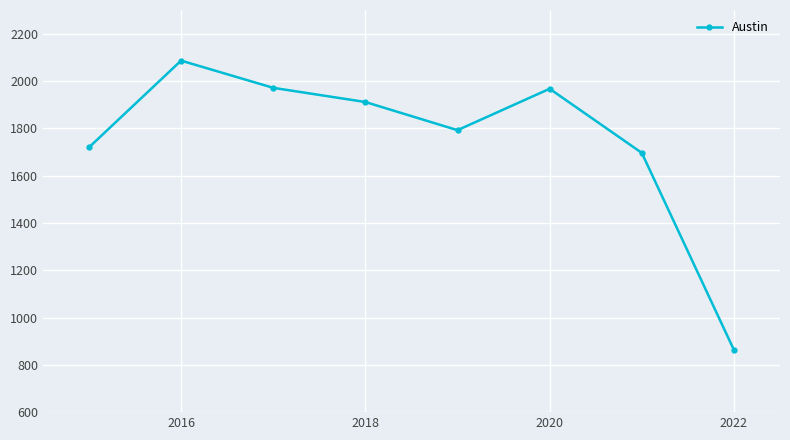

True or false: there are more than 0 points higher than both neighbors.

True